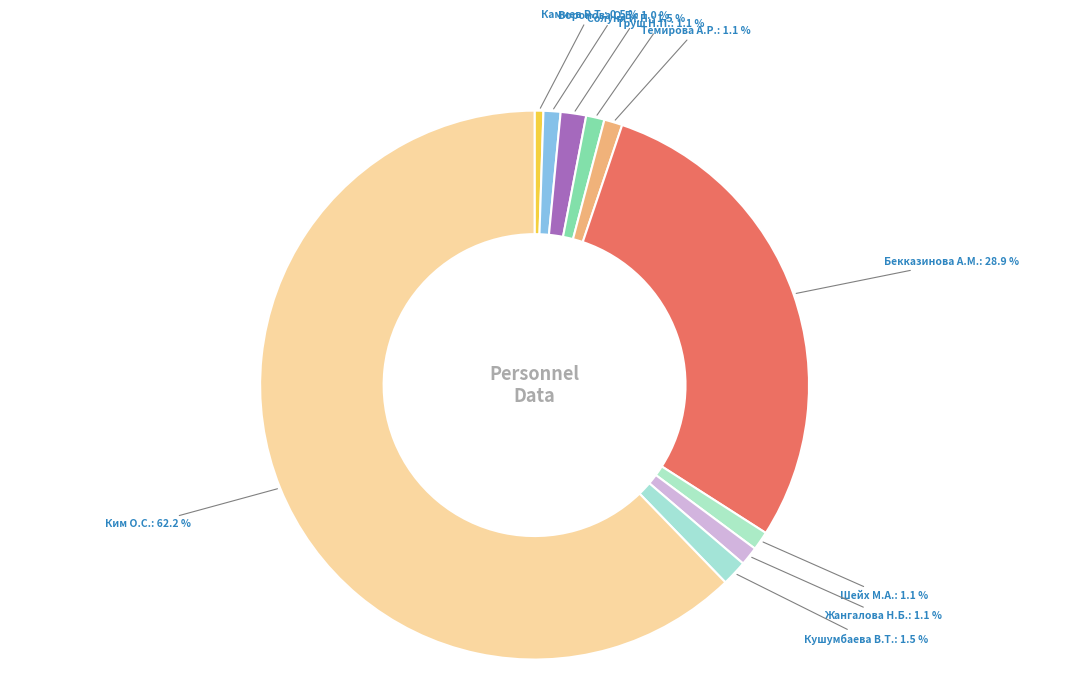

What is the smallest slice in the pie chart?

Камиев Ринат Токтажанович